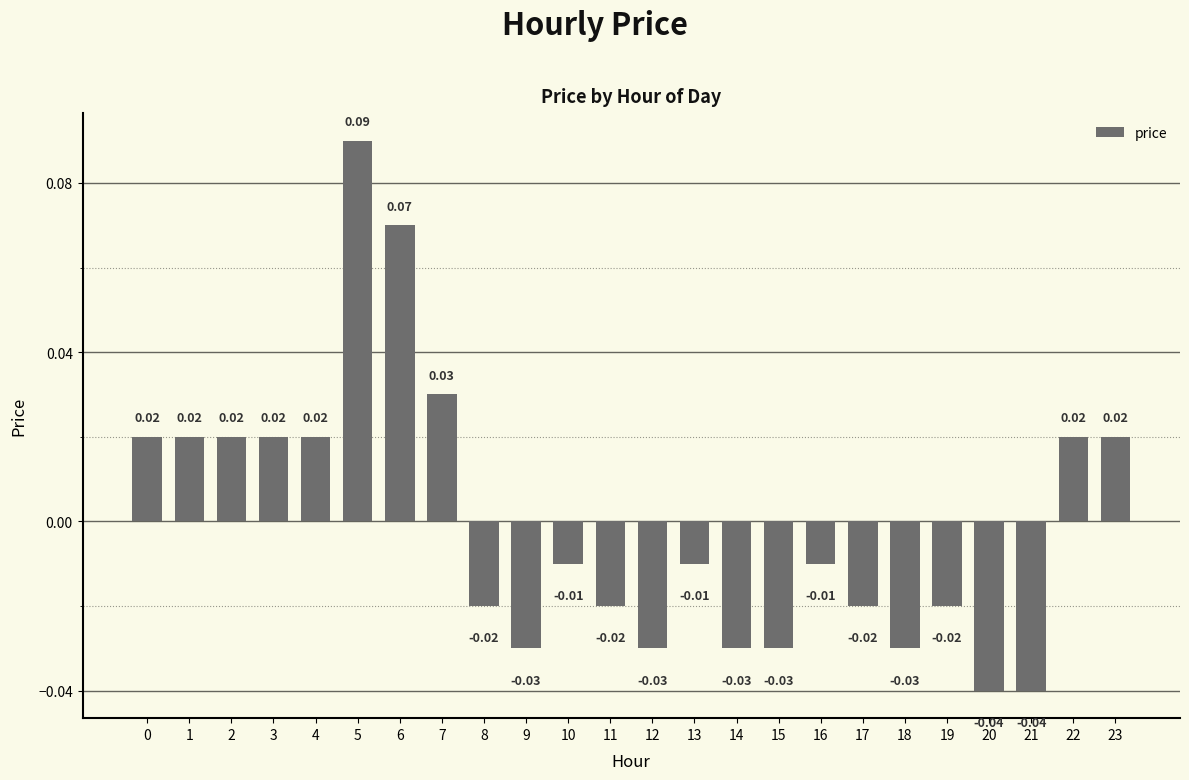

Rank the categories by value from lowest to highest.

20, 21, 9, 12, 14, 15, 18, 8, 11, 17, 19, 10, 13, 16, 0, 1, 2, 3, 4, 22, 23, 7, 6, 5